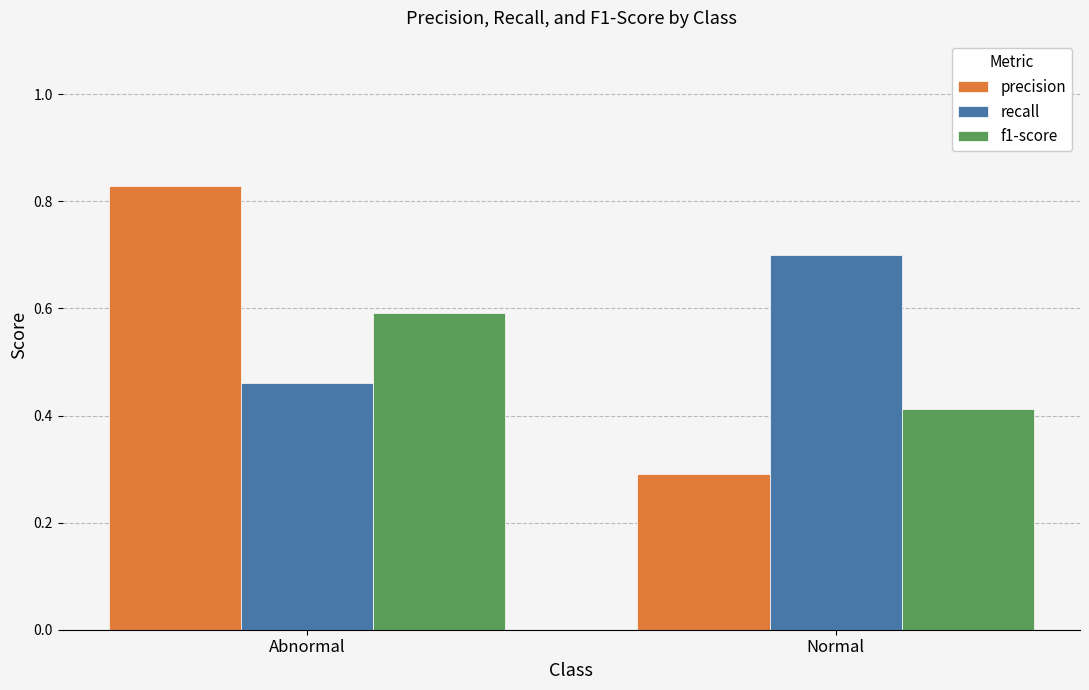

What are all the series names shown in the legend?

precision, recall, f1-score